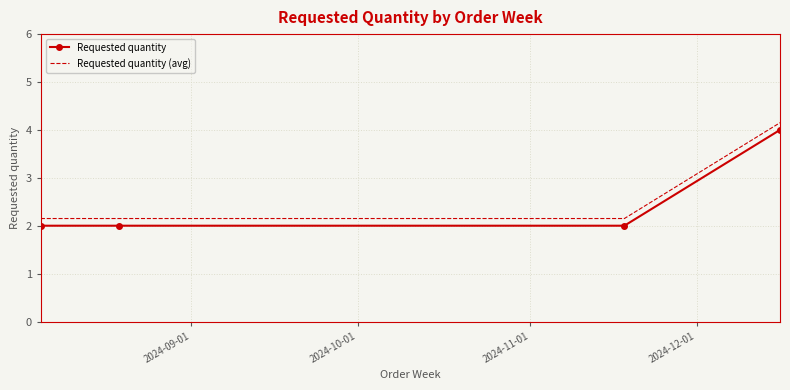

How many distinct data groups are displayed?

2